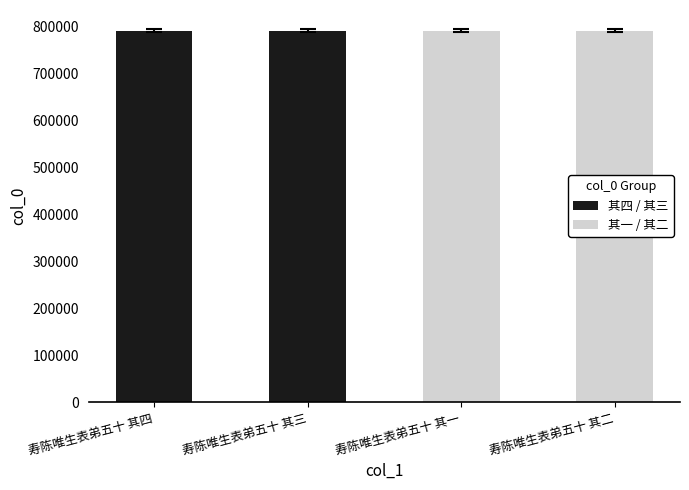

True or false: the data shows 1195335 at 寿陈唯生表弟五十 其二.

False